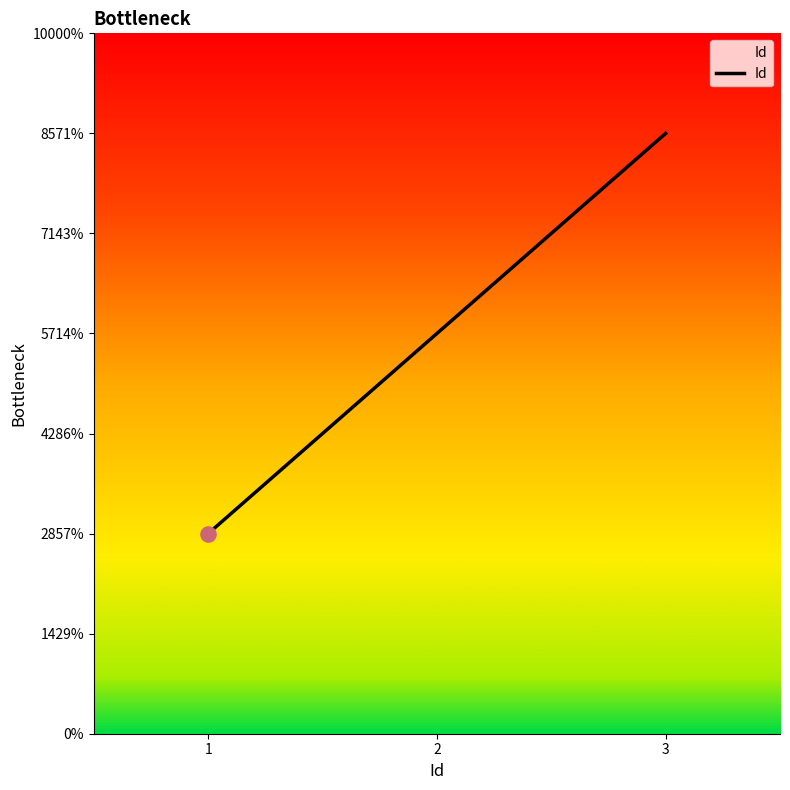

Between 1 and 3, which is larger?

3